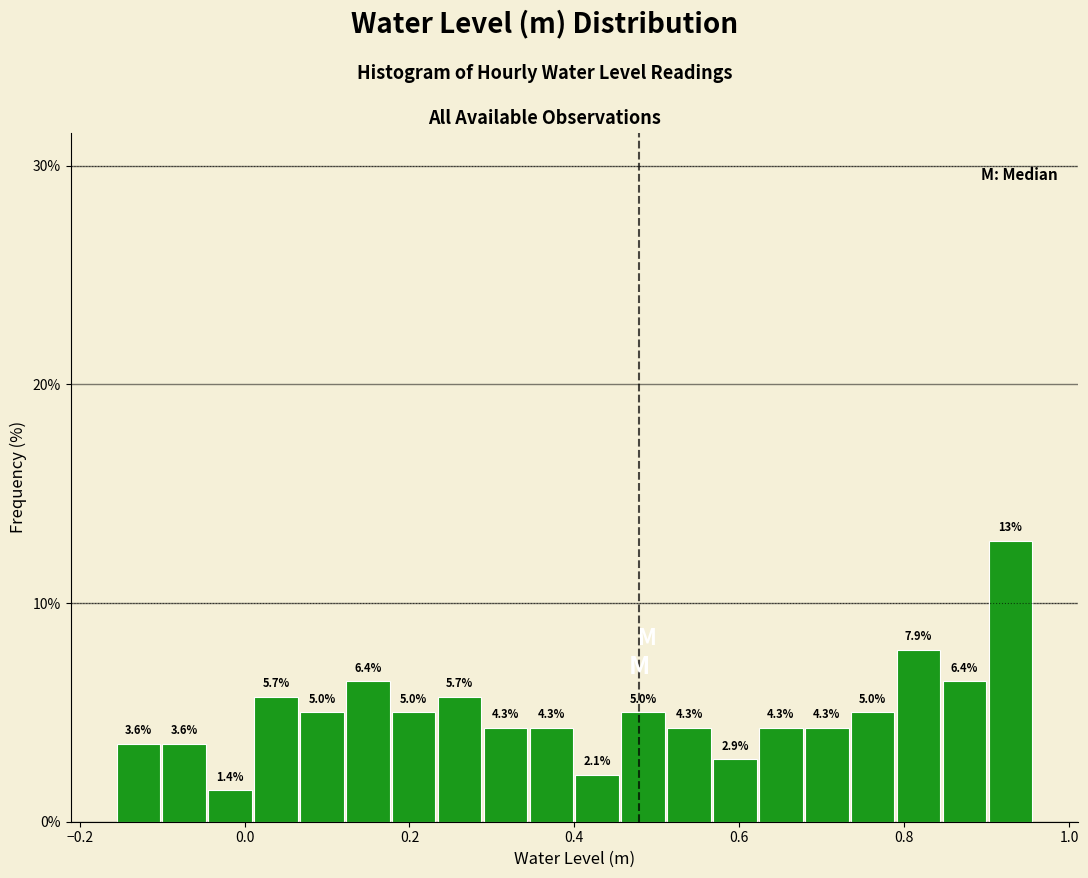

Read against the x-axis, roughly where is the centre of the tallest bar?

0.92